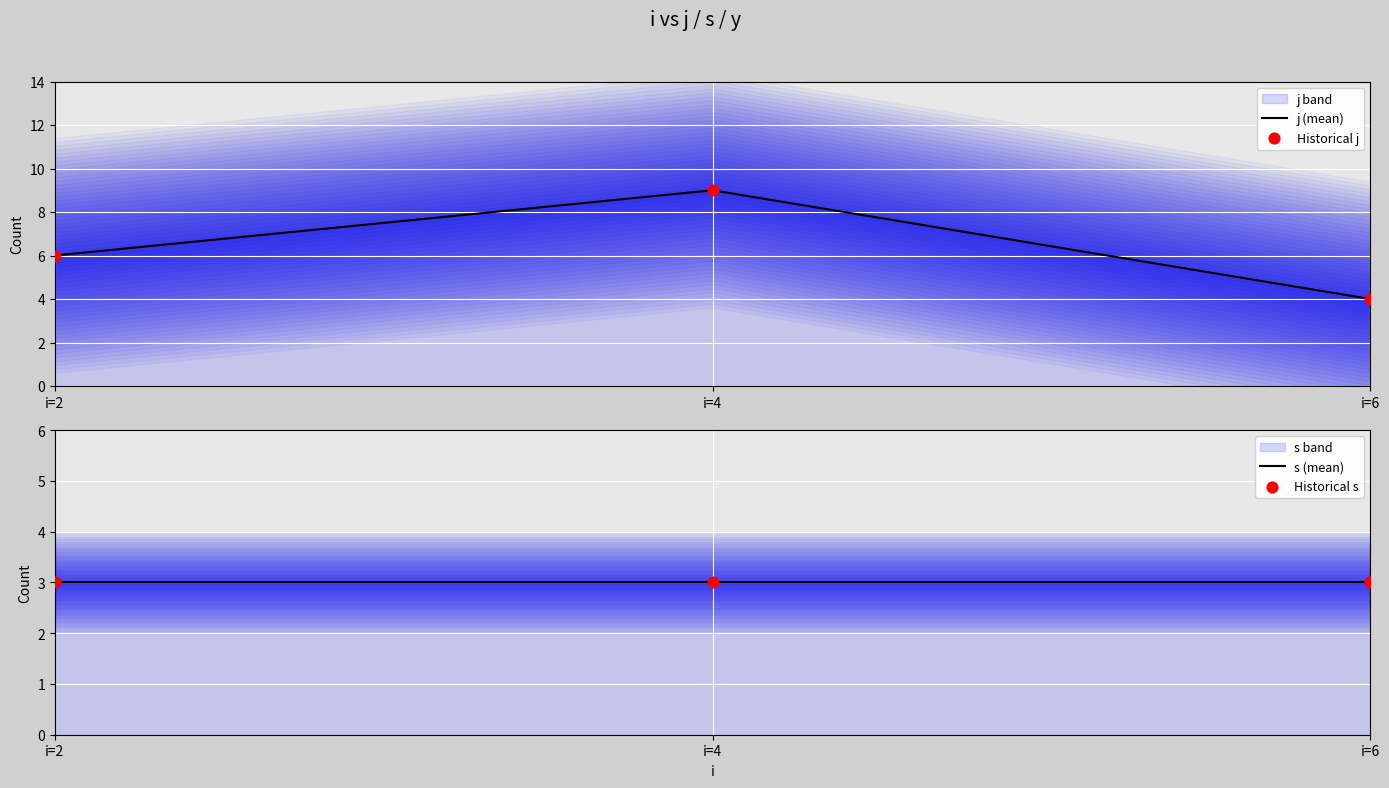

Which series contains the lowest Y value?

s